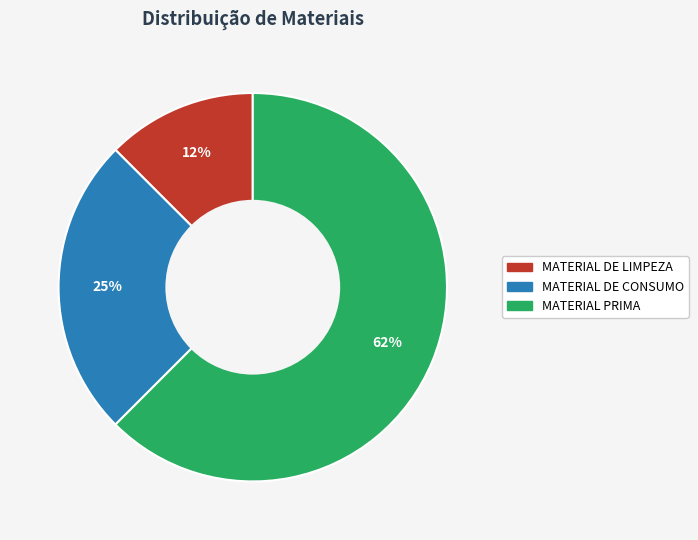

Combined, do MATERIAL DE LIMPEZA and MATERIAL DE CONSUMO account for over 50%?

No